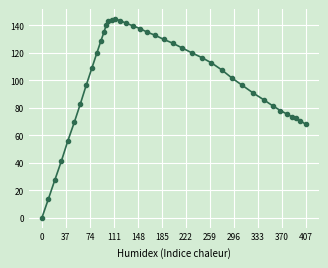

What is the greatest value displayed?

144.6